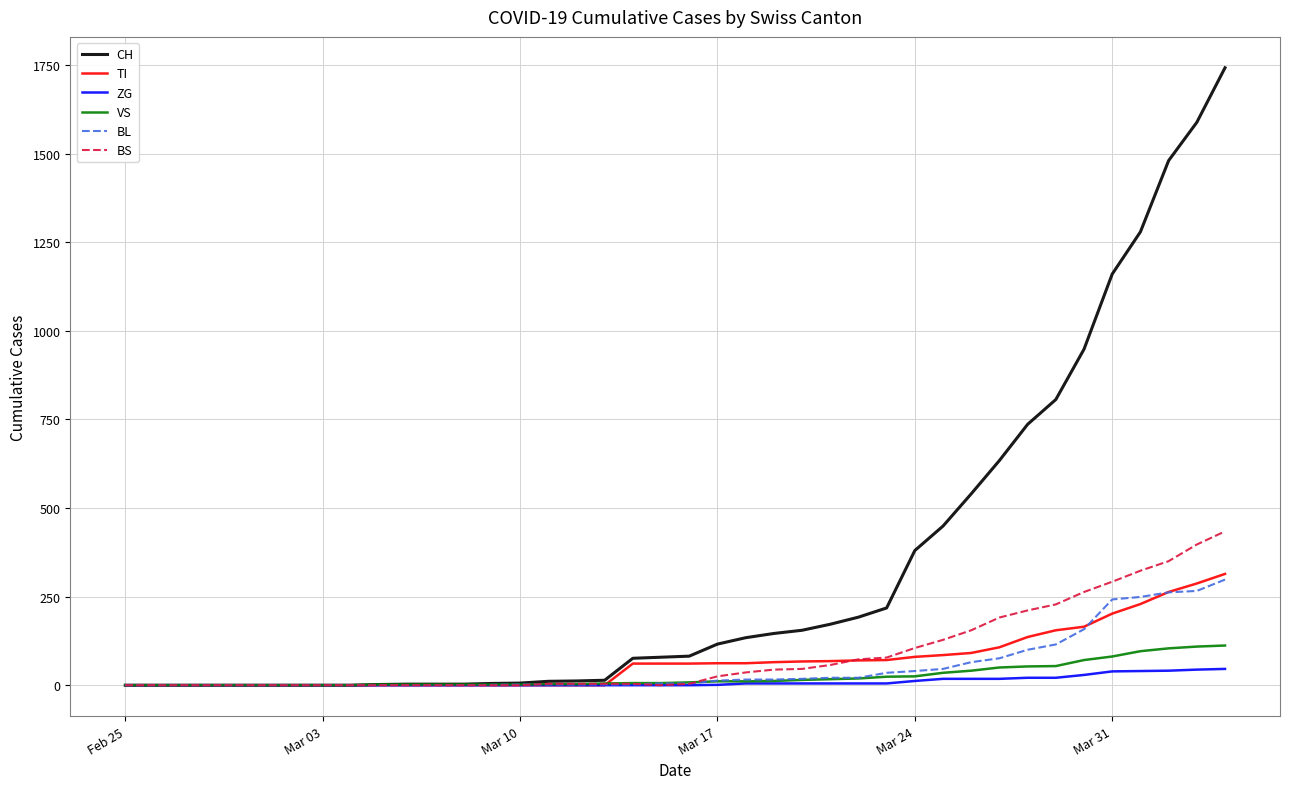

Which series has the widest spread of values?

CH